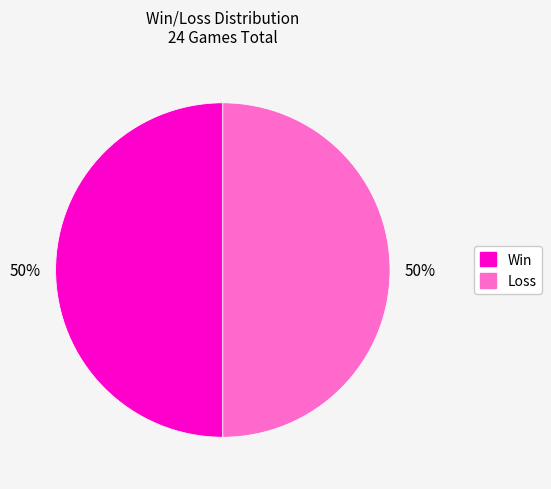

To the nearest percent, what is the average slice percentage?

50%